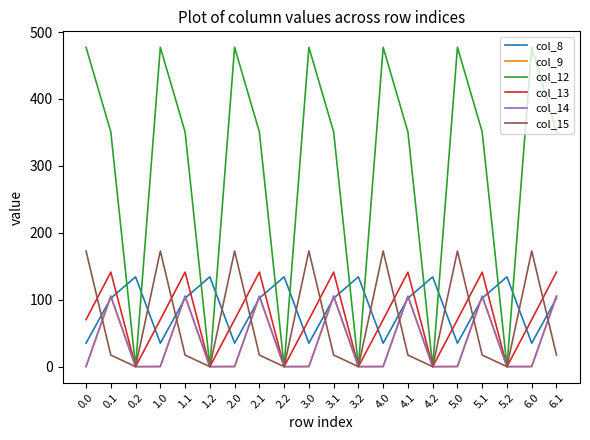

In col_12, how many points are higher than both neighbors (excluding endpoints)?

6